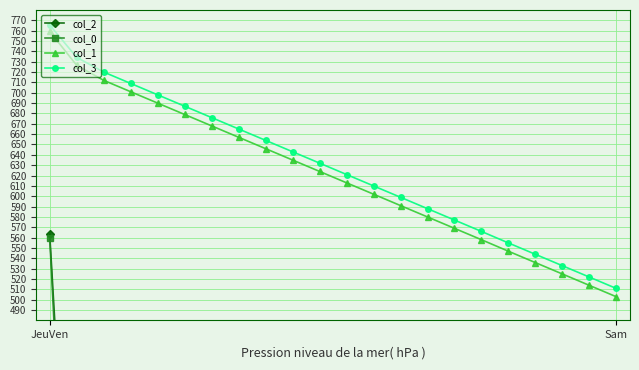

True or false: col_1 has more than 0 points higher than both neighbors.

False